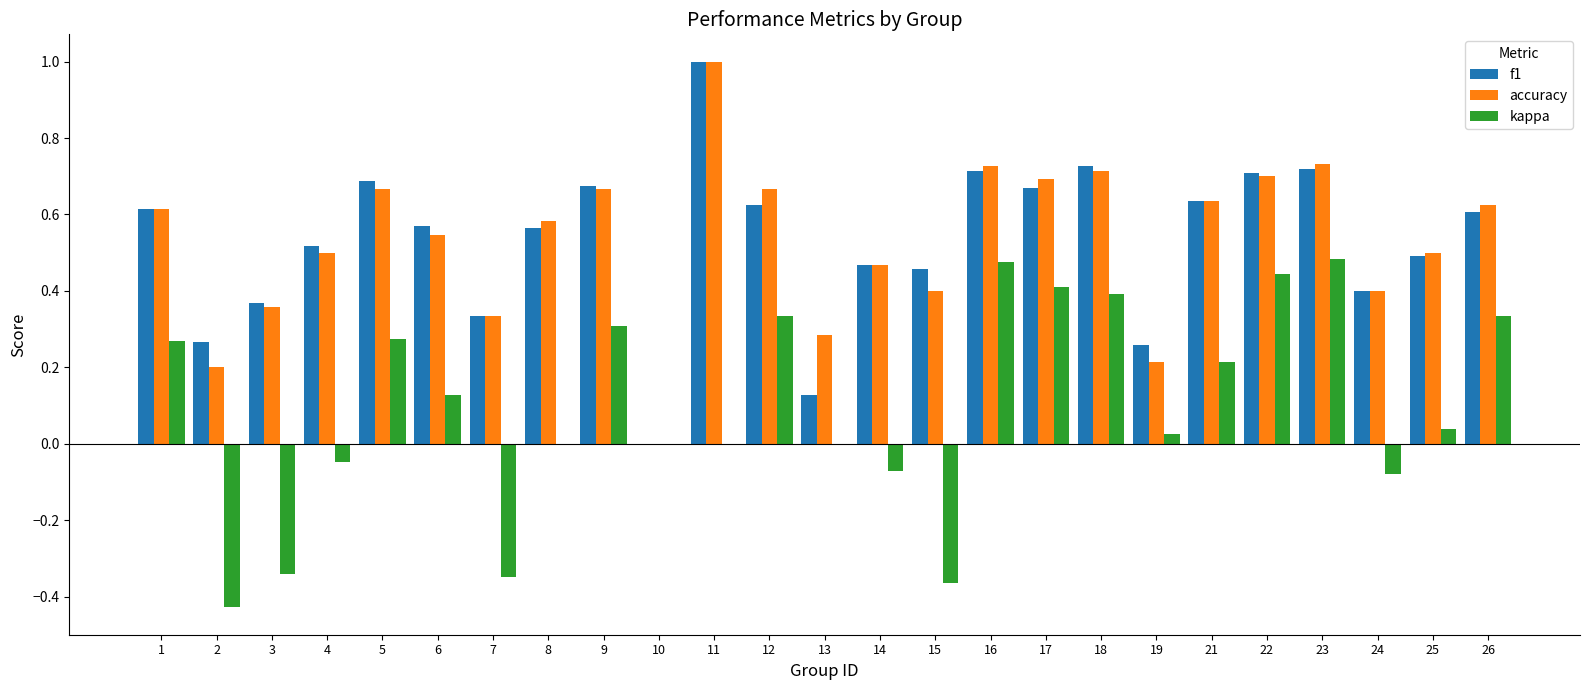

Between 2 and 10, which series saw the biggest shift?

kappa